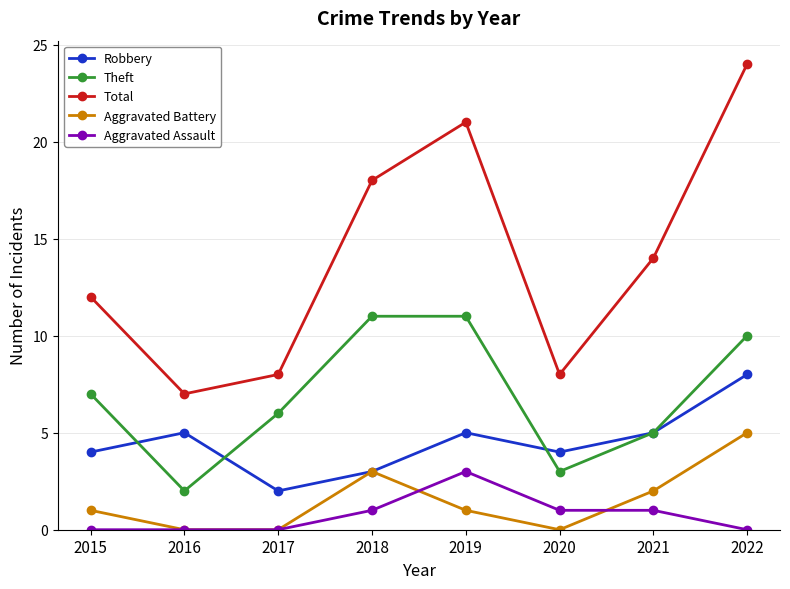

Which label corresponds to the largest value in the chart?

2022